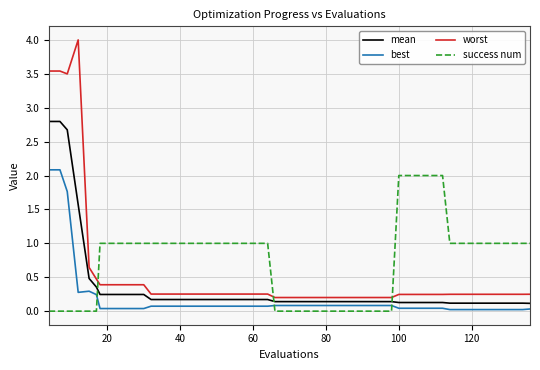

Which series has the widest spread of values?

worst